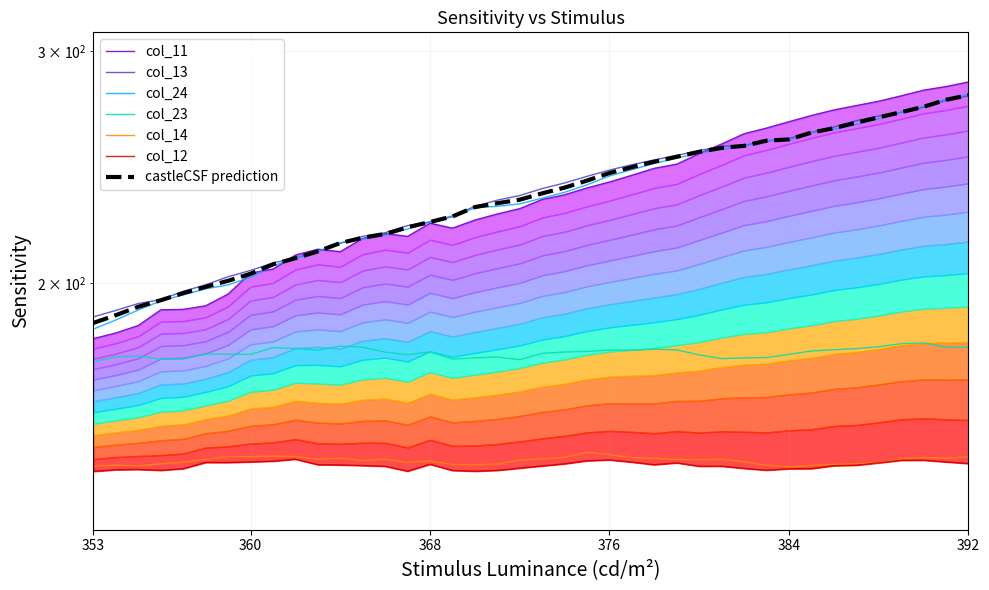

The col_13 series shows 367.5 at 362. True or false?

False